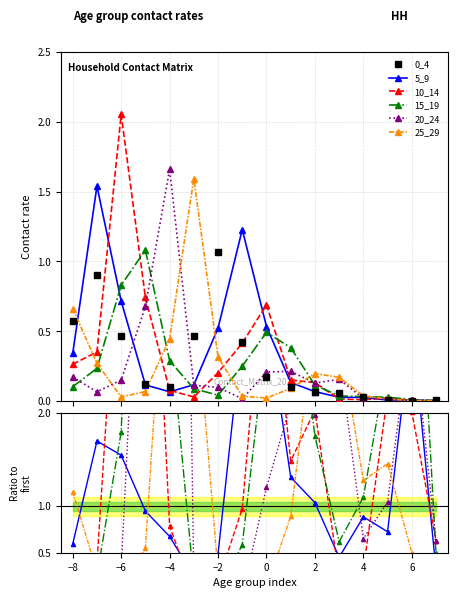

What is the value of the 15_19 point at the 2nd from the left?

0.3